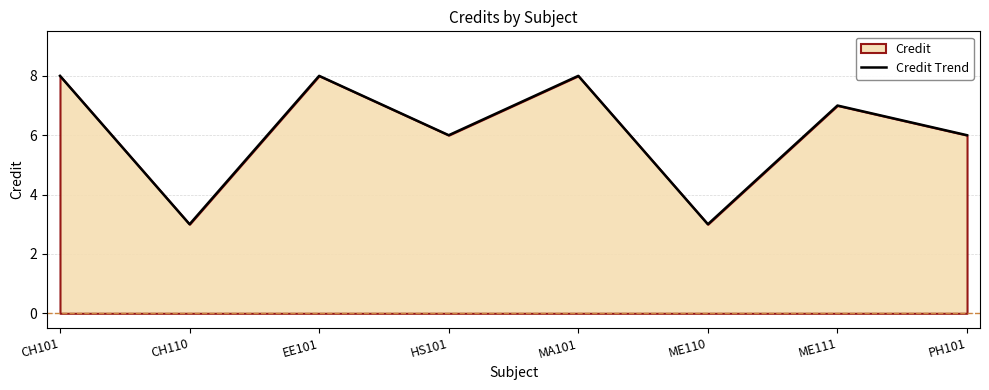

Reading left to right, extract all data points from this chart.

8	3	8	6	8	3	7	6